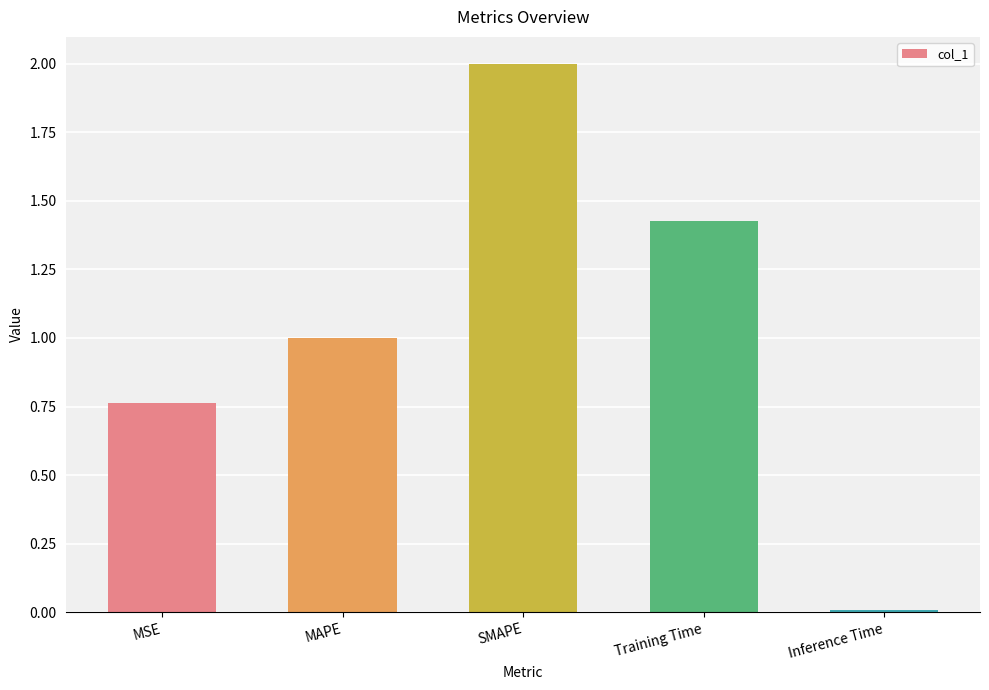

How many bars are there in total?

5